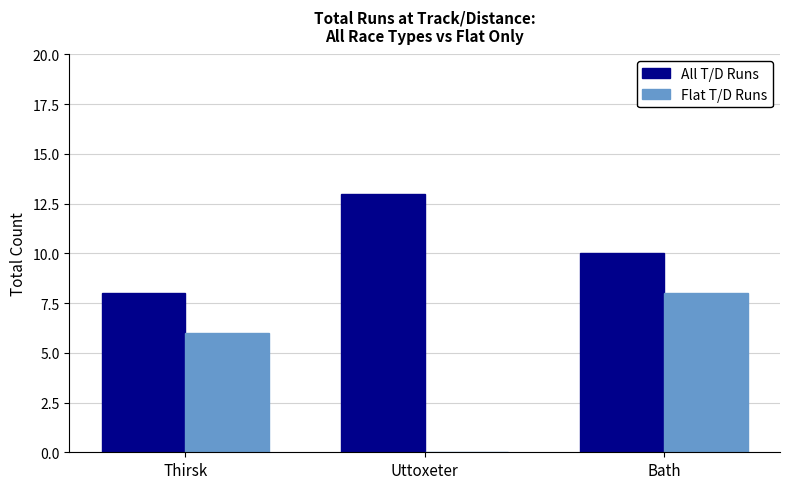

Are the bars grouped side by side (vs. stacked)?

Yes